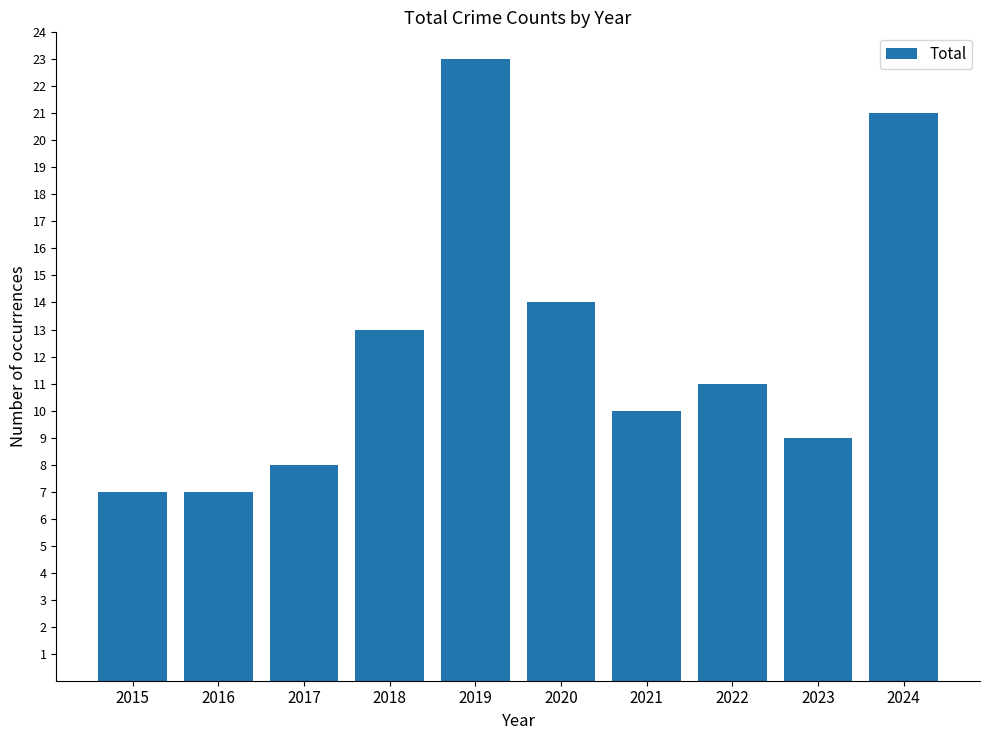

How many data points are less than 11?

5